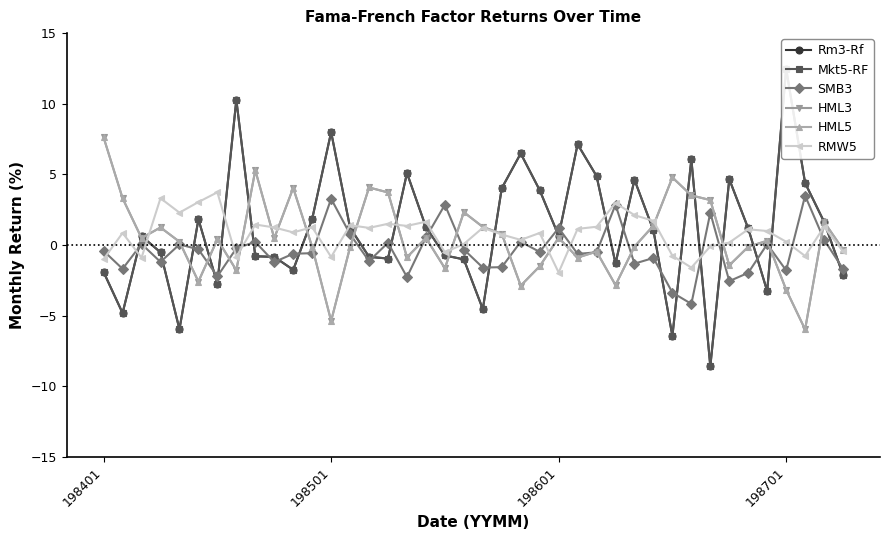

What is the sum of the Rm3-Rf values at 18 and 15?

-1.7